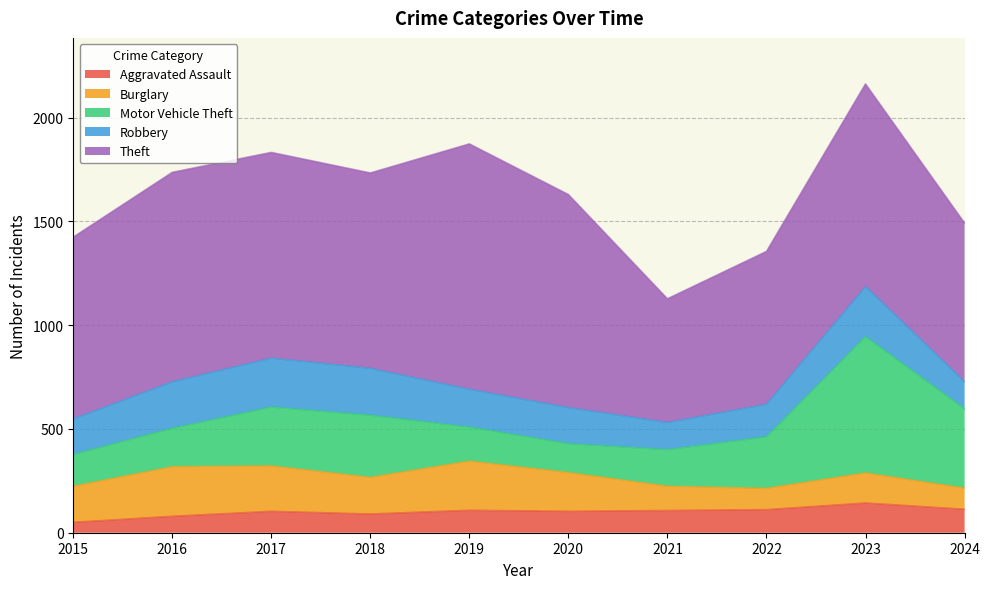

Between which two adjacent categories do Robbery and Motor Vehicle Theft first intersect?

2016 and 2017